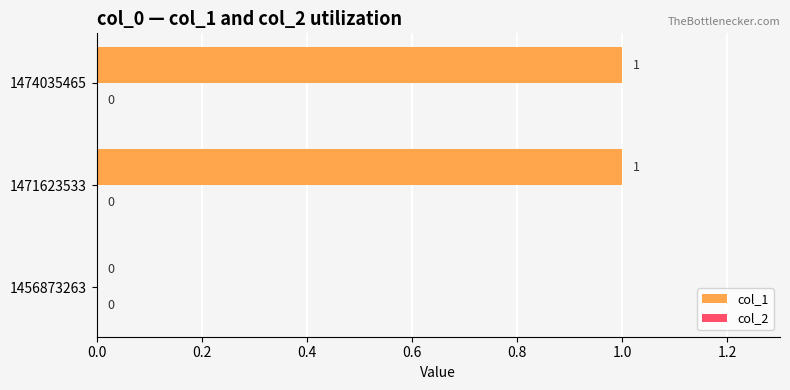

What is the change in value from 1456873263 to 1471623533?

+1